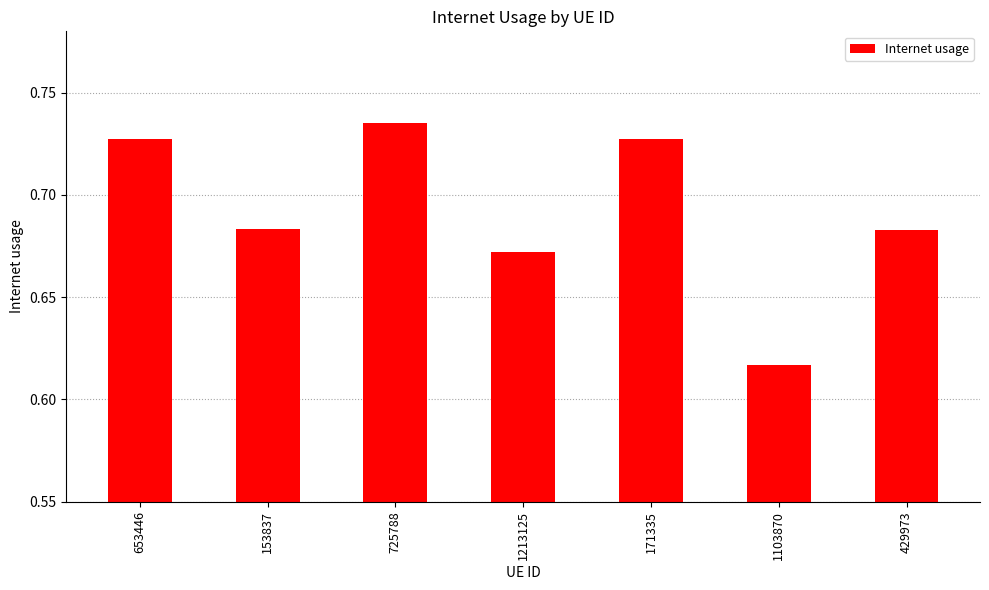

Is it true that the value at 1103870 is 0.3?

False